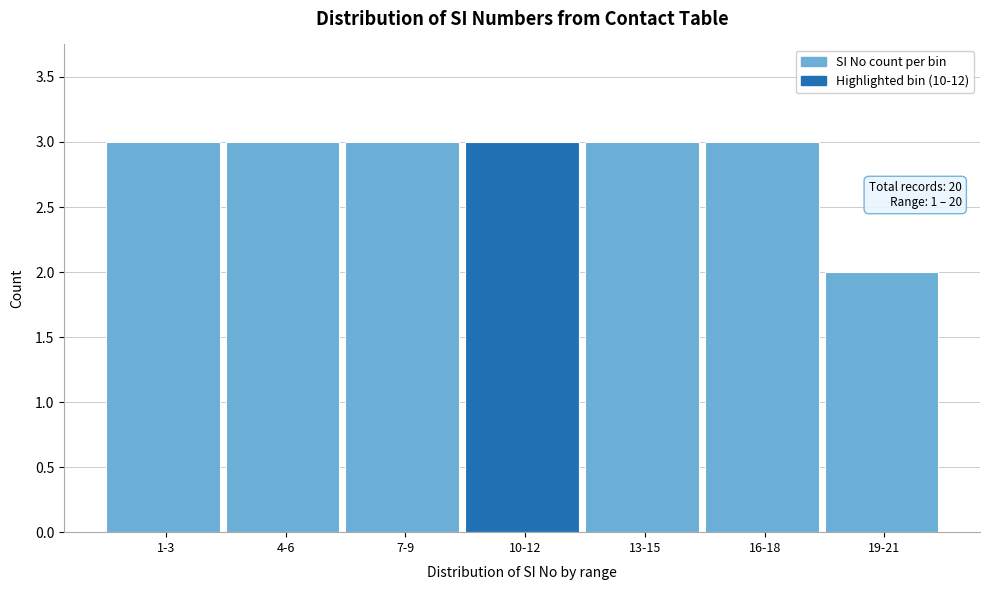

Reading right to left, list all the values displayed in this chart.

2	3	3	3	3	3	3